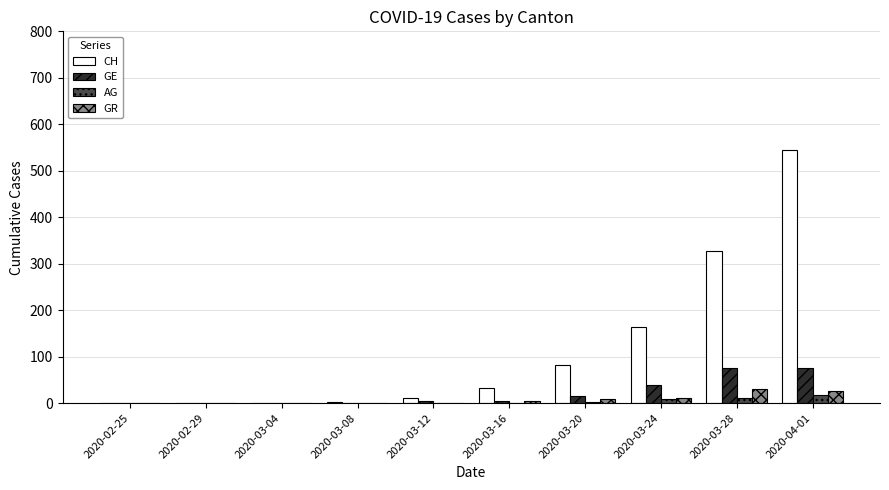

At which category does the chart reach its peak across all series?

2020-04-01